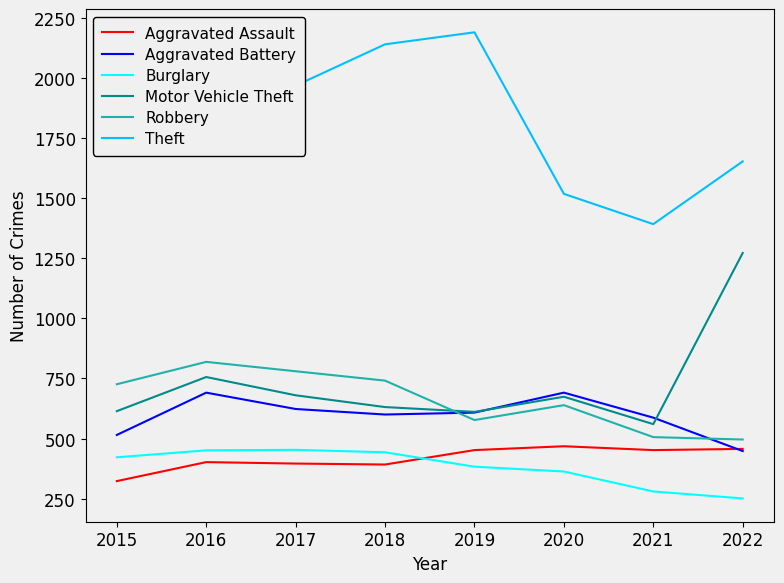

Which series has the largest range (max minus min)?

Theft